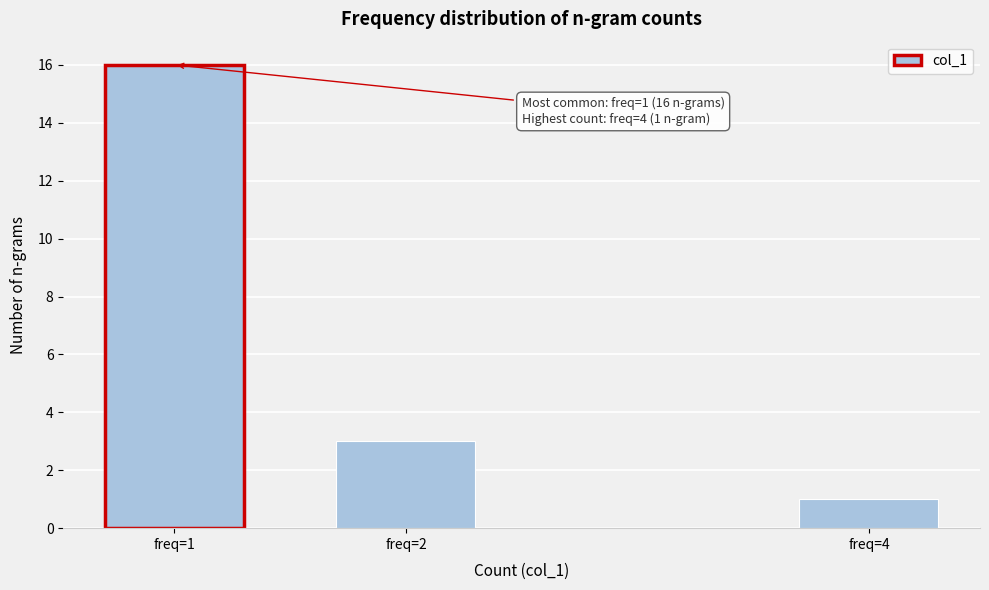

Reading left to right, what are all the values shown in this chart?

16	3	1